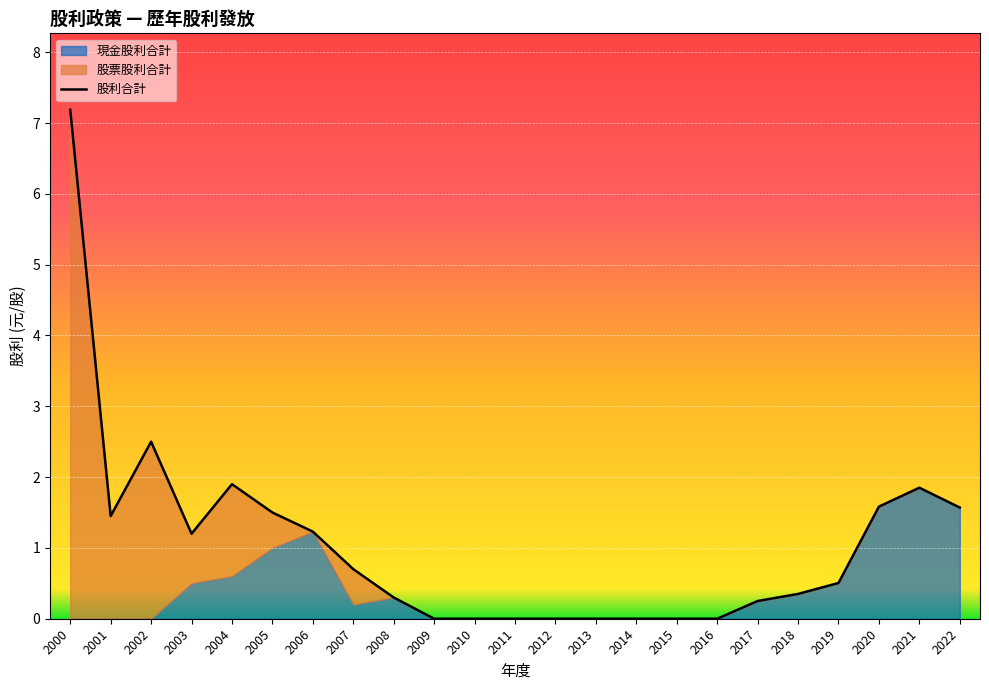

How many categories are shown in the chart?

23